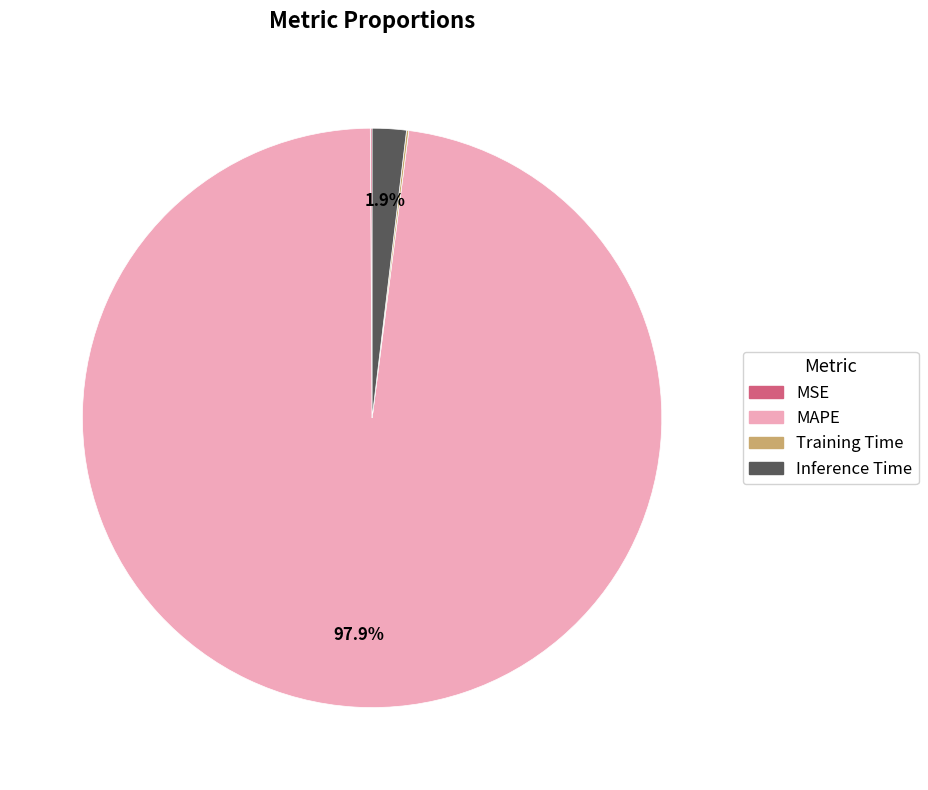

Which slice is the largest?

MAPE